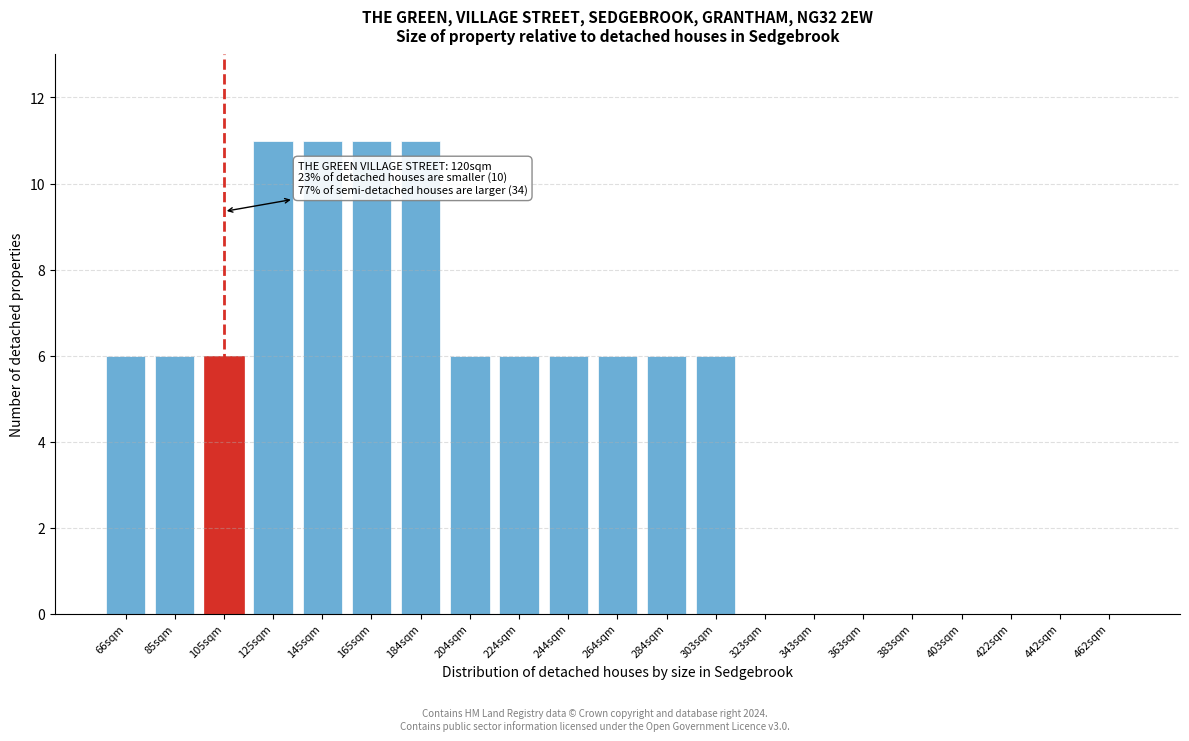

Reading left to right, what are all the values shown in this chart?

66sqm=6	85sqm=6	105sqm=6	125sqm=11	145sqm=11	165sqm=11	184sqm=11	204sqm=6	224sqm=6	244sqm=6	264sqm=6	284sqm=6	303sqm=6	323sqm=0	343sqm=0	363sqm=0	383sqm=0	403sqm=0	422sqm=0	442sqm=0	462sqm=0